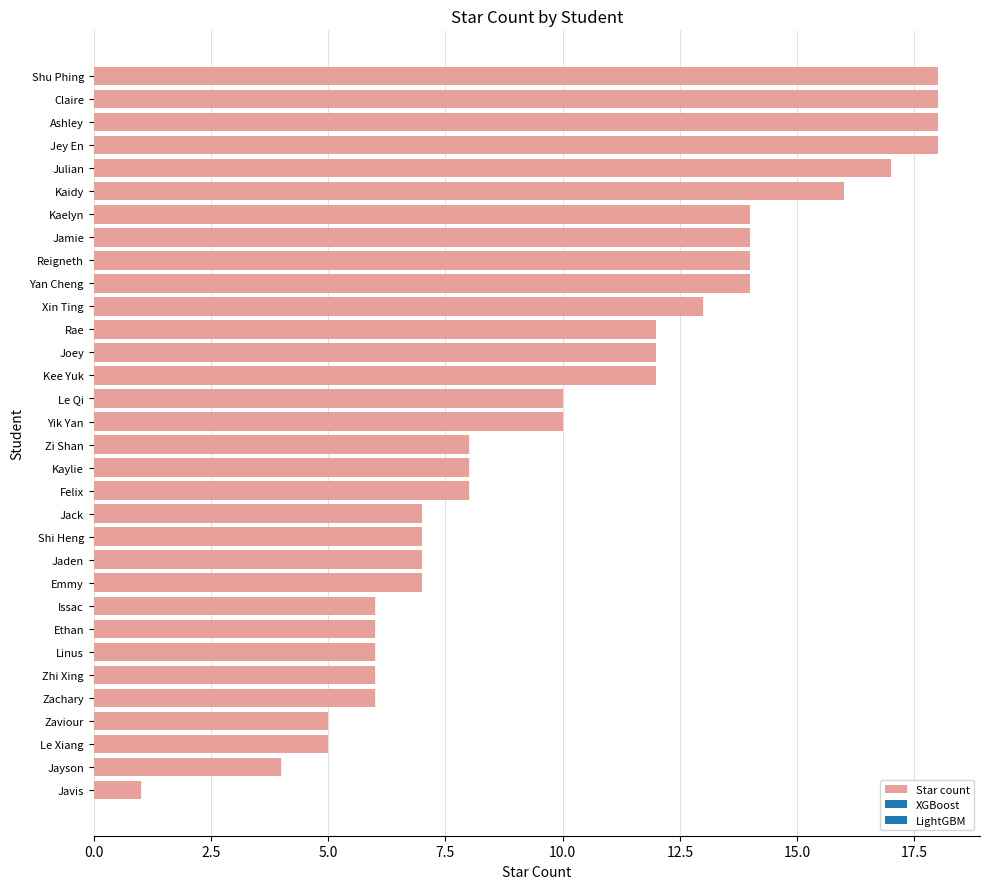

What is the change in value from Zhi Xing to Shi Heng?

+1